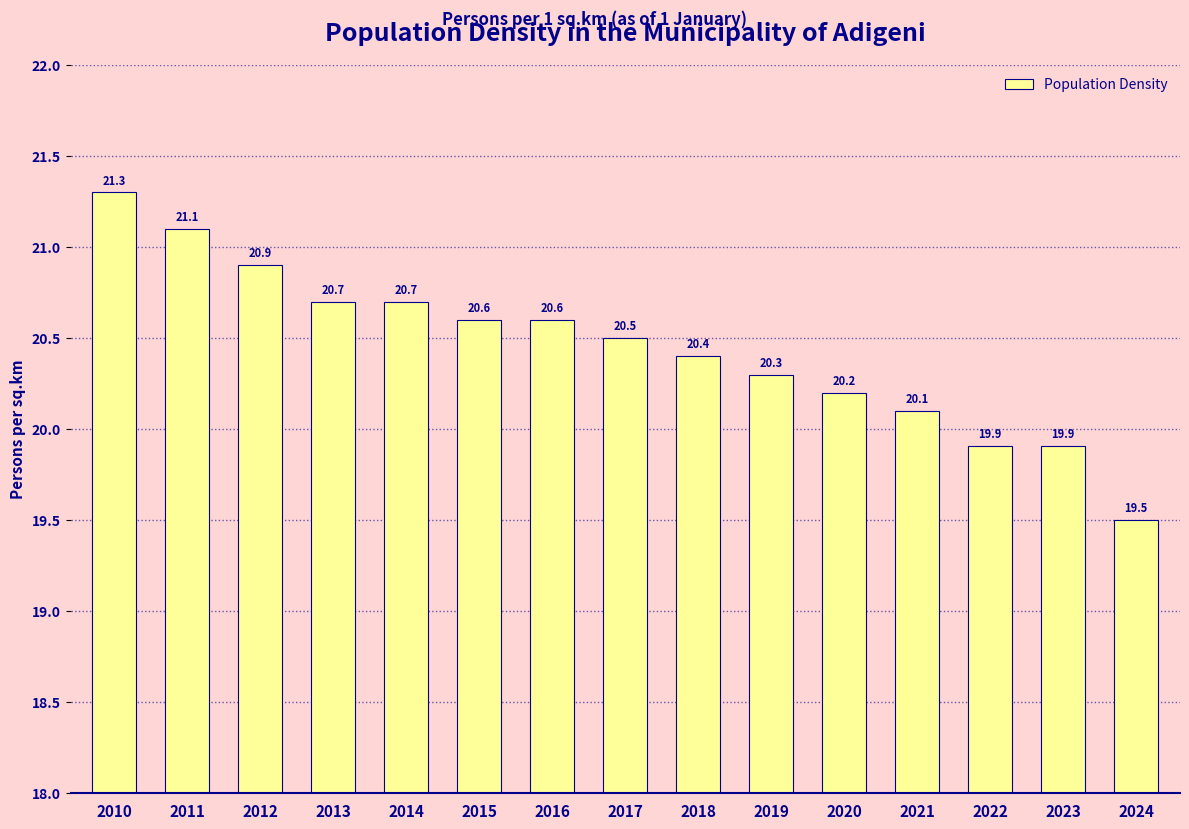

Is it true that the value at 2018 is 20.4?

True